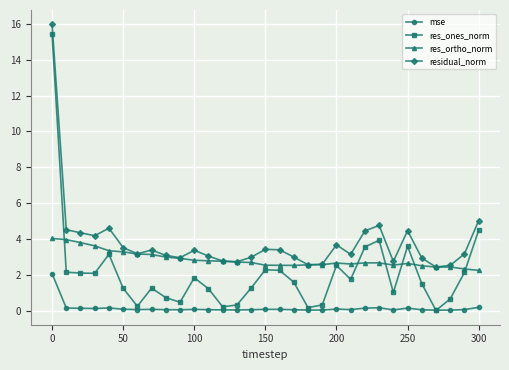

Which series has the largest range (max minus min)?

res_ones_norm